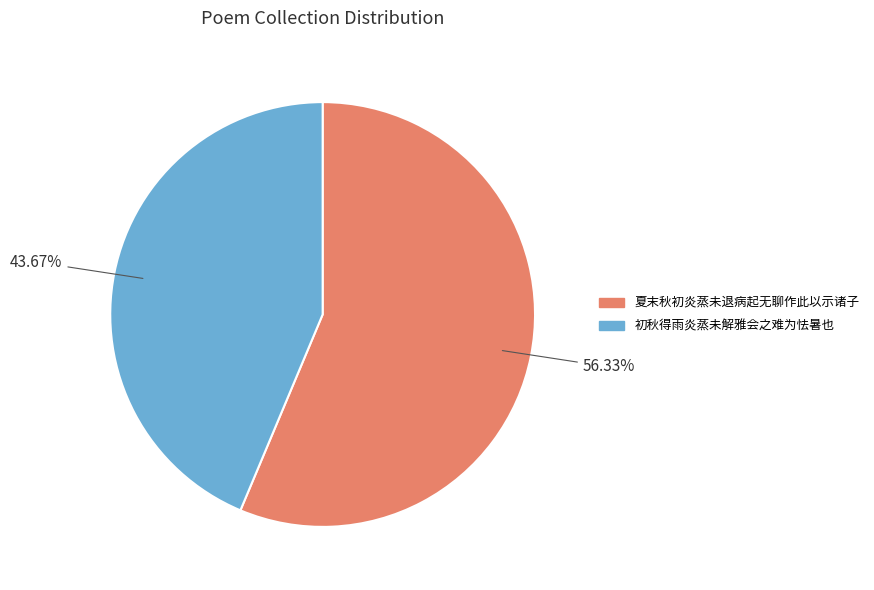

Which slice is the largest?

夏末秋初炎蒸未退病起无聊作此以示诸子